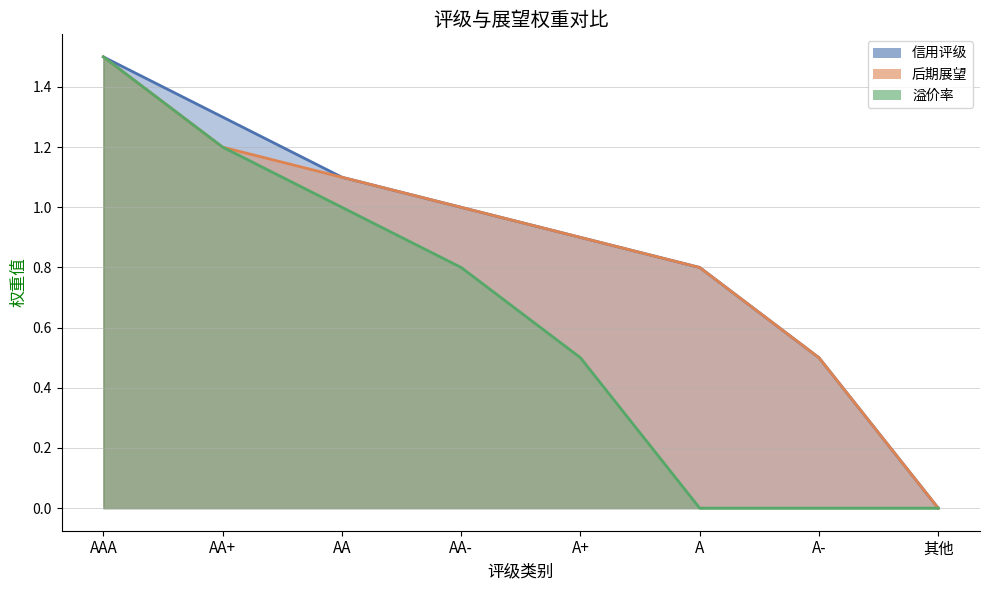

Rank the series by their maximum value, from highest to lowest.

信用评级, 后期展望, 溢价率